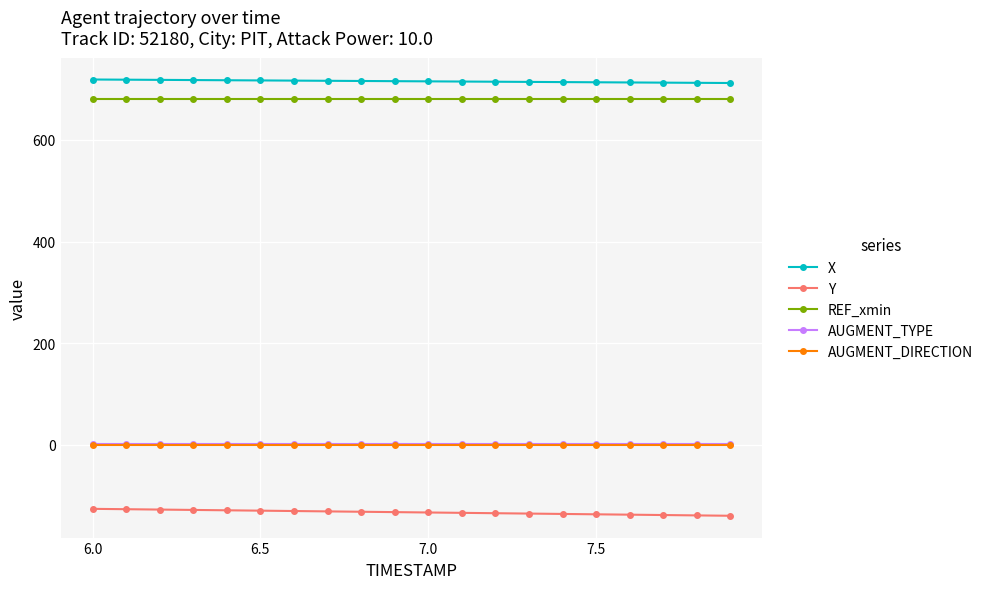

What is the value of the X point at the 4th from the left?

717.7